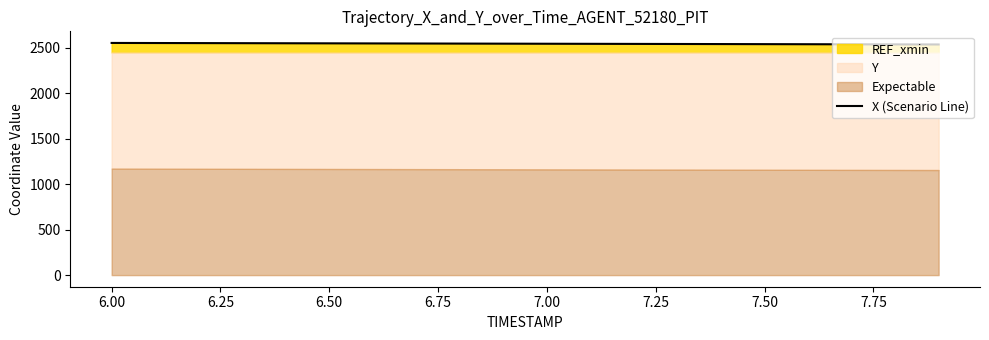

What is the highest value of the X (Scenario Line) series?

2554.1